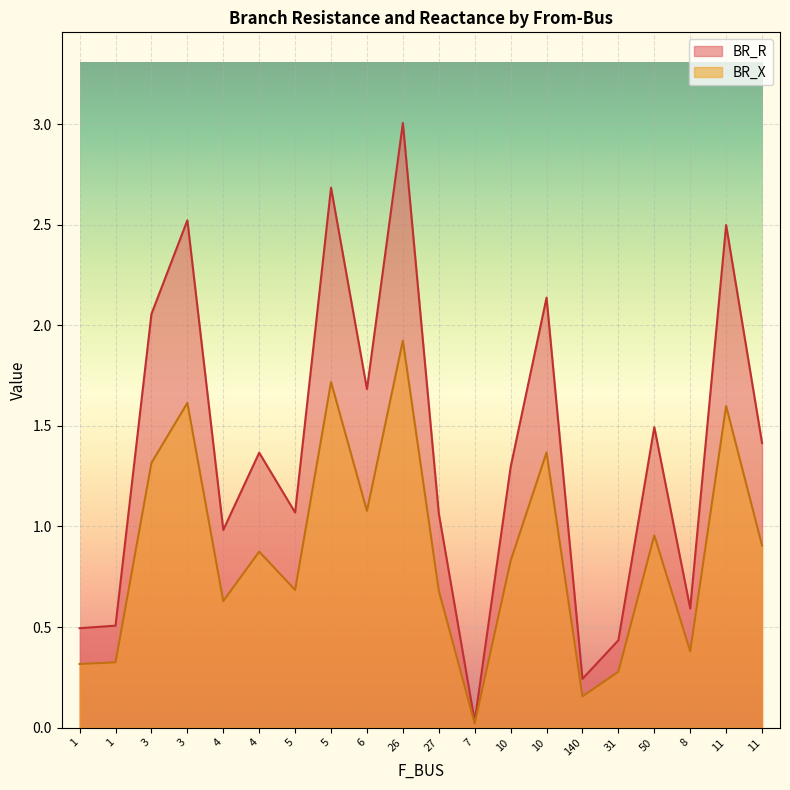

At which category does BR_R reach its first local peak?

3